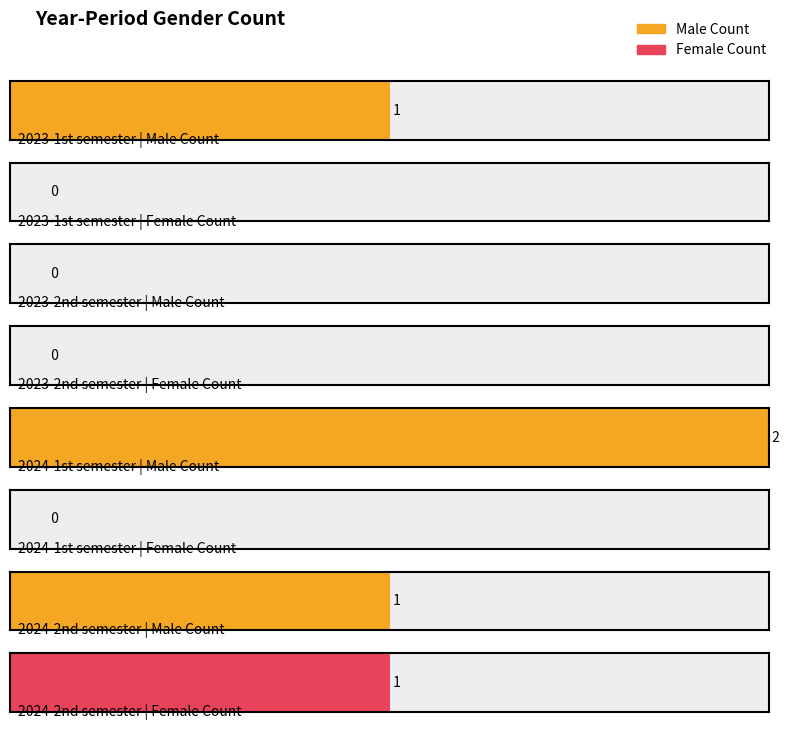

Which label corresponds to the smallest value in the chart?

2023-2nd semester